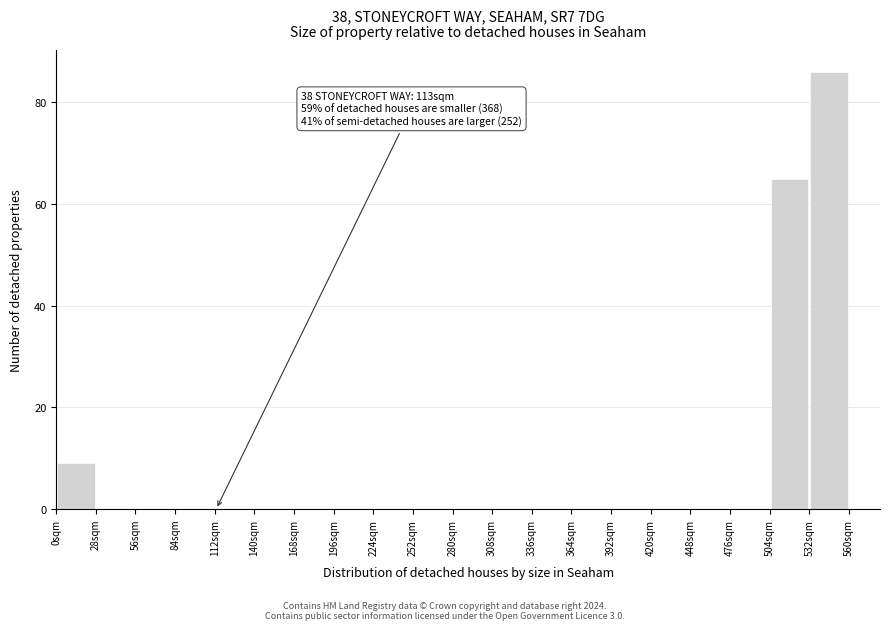

Which range on the x-axis has the tallest bar?

532 to 560